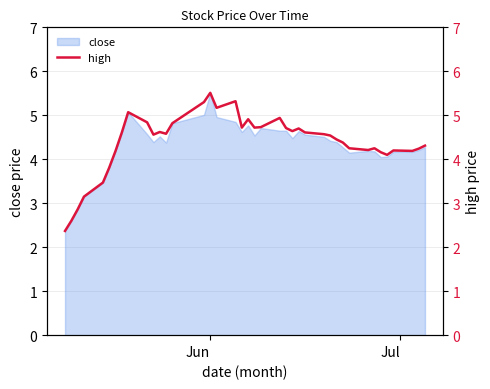

What is the value of the 34th point from the left?

4.2